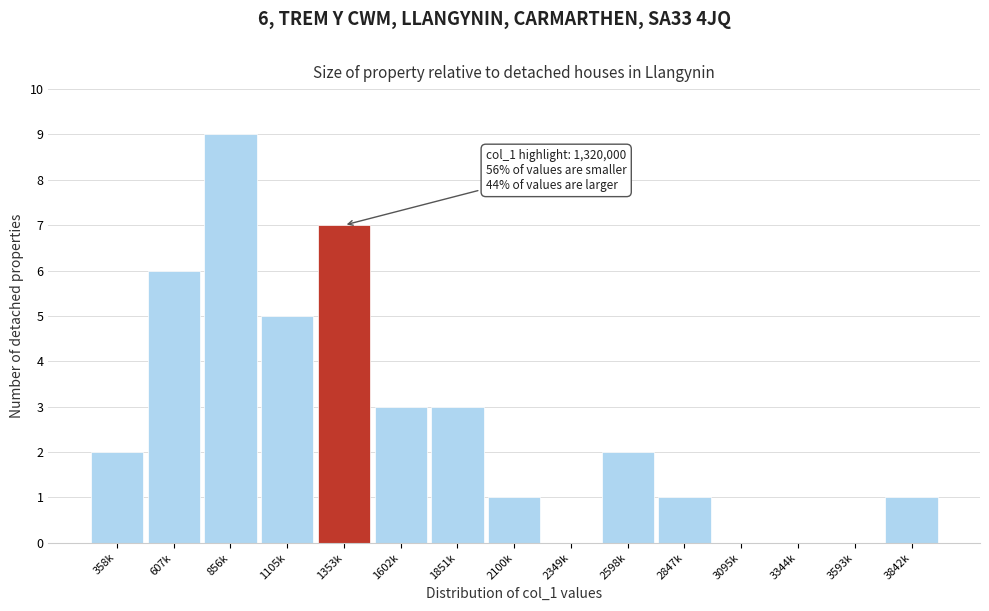

Reading left to right, list all the values displayed in this chart.

358k=2	607k=6	856k=9	1105k=5	1353k=7	1602k=3	1851k=3	2100k=1	2349k=0	2598k=2	2847k=1	3095k=0	3344k=0	3593k=0	3842k=1